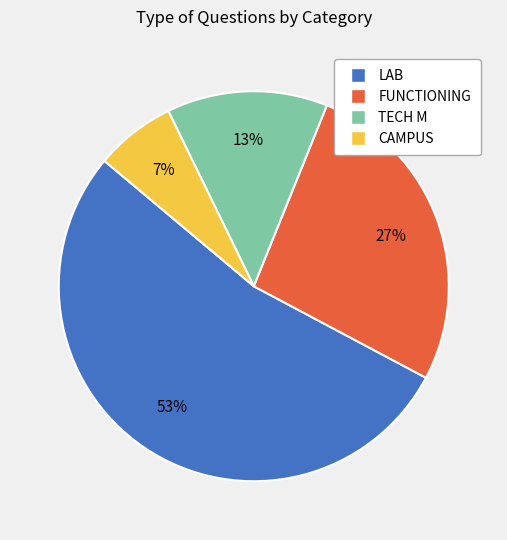

Which has a higher value, CAMPUS or TECH M?

TECH M